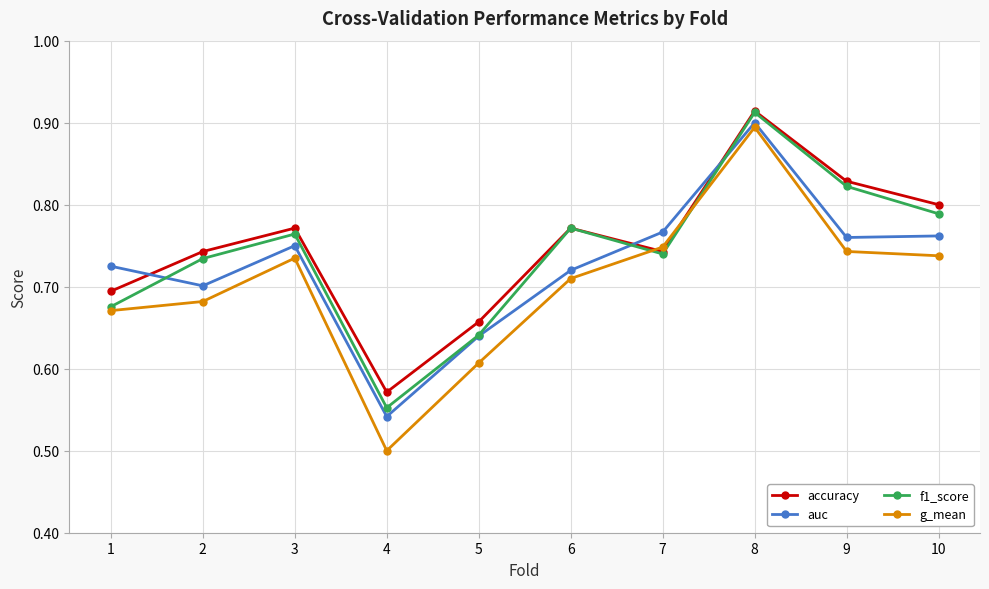

How many auc values are between 0 and 1?

10